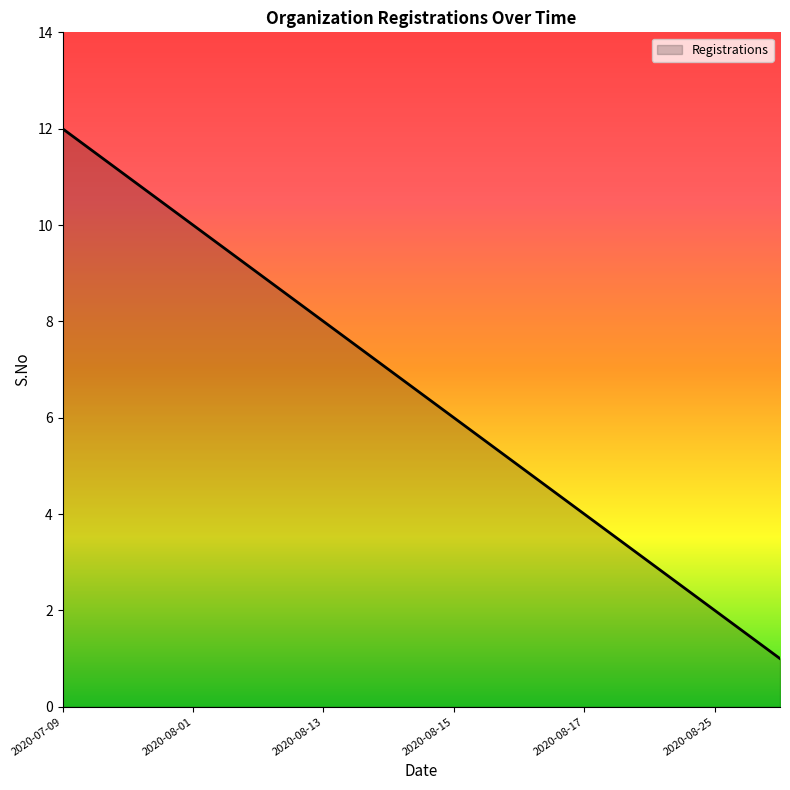

What is the greatest value displayed?

12